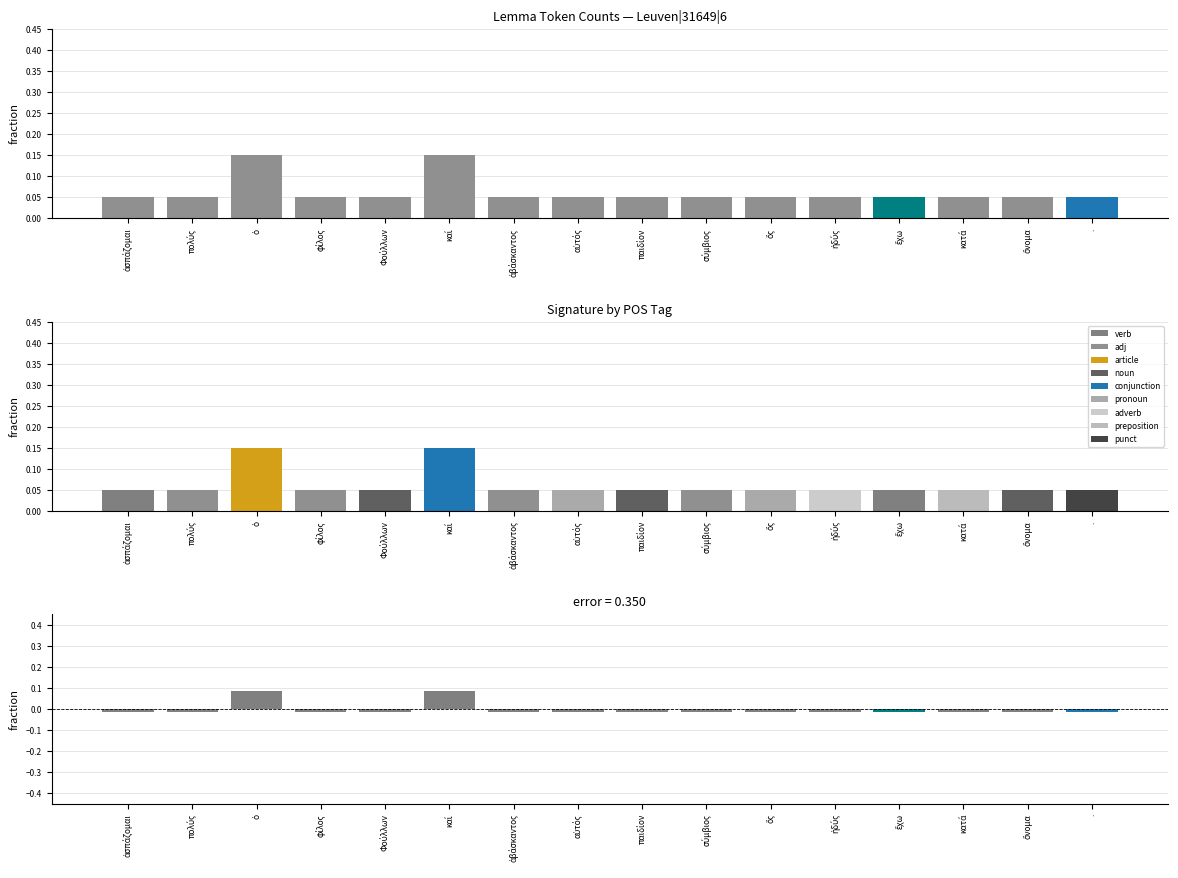

Which category has the highest value in the deviation from mean series?

ὁ